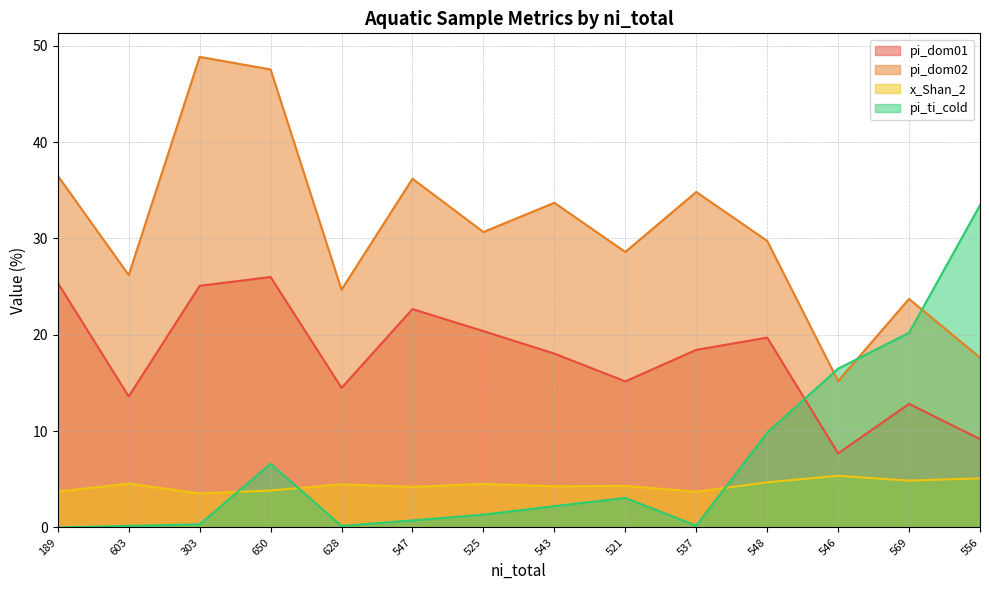

The value of pi_dom01 at 189 is 25.4. True or false?

True